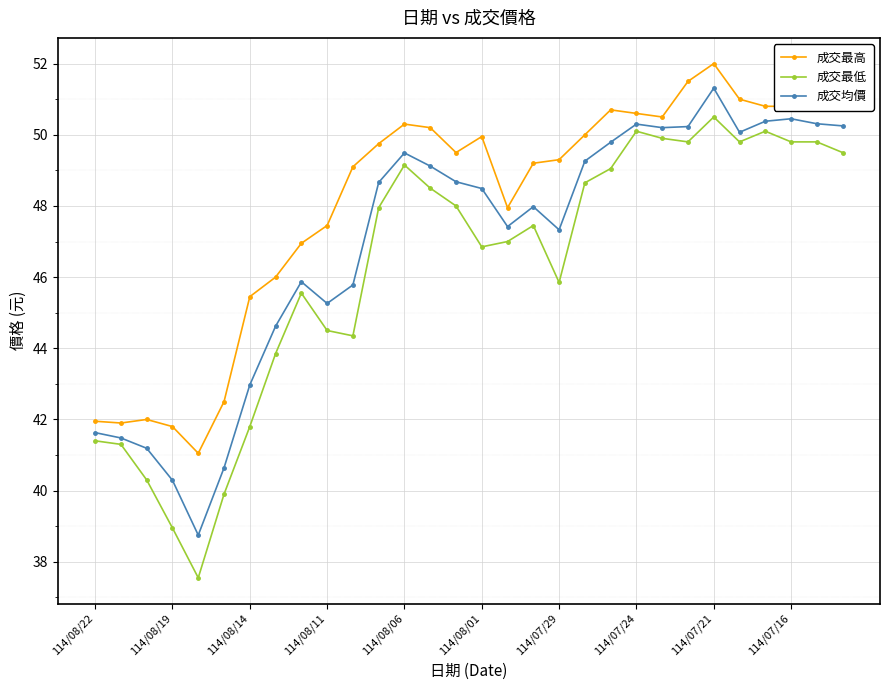

How many distinct data groups are displayed?

3